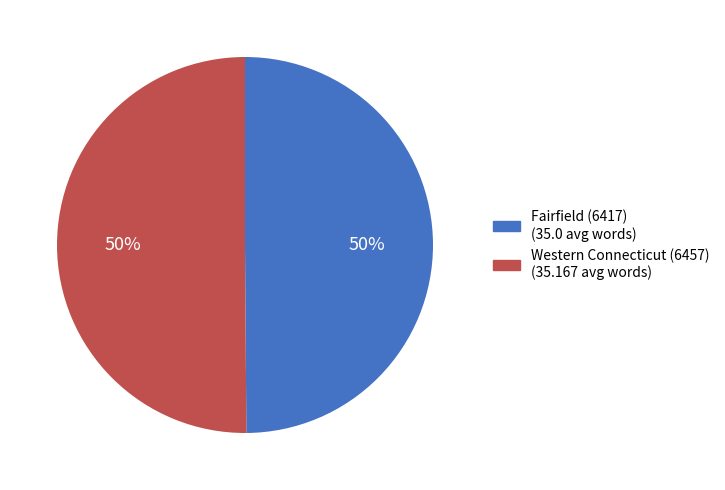

What is the ratio of the value at Fairfield (6417) to the value at Western Connecticut (6457)?

1.0